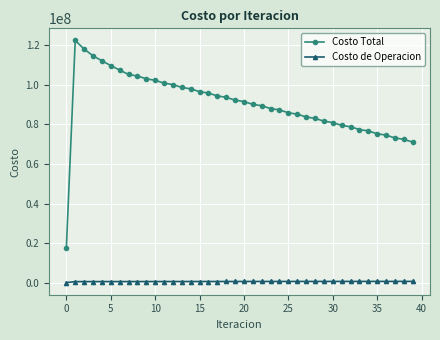

What is the average value of the Costo de Operacion series?

552925.5